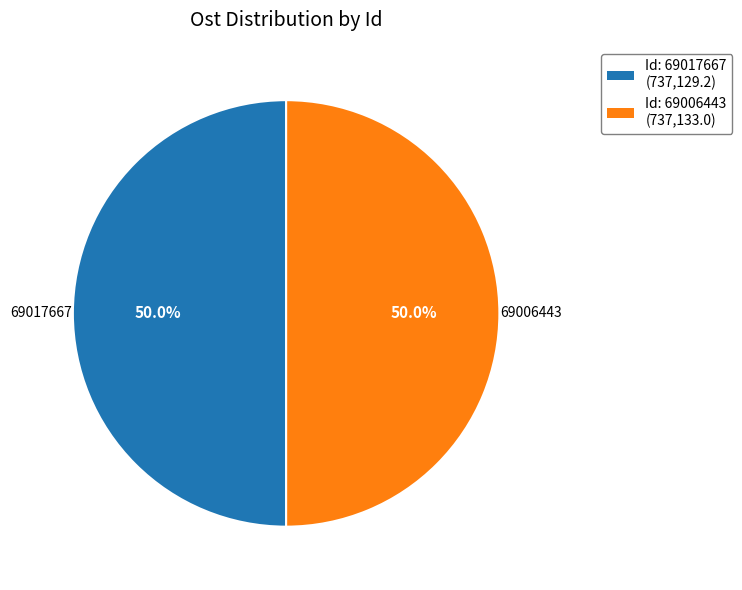

Is there any slice that represents more than half of the pie?

Yes